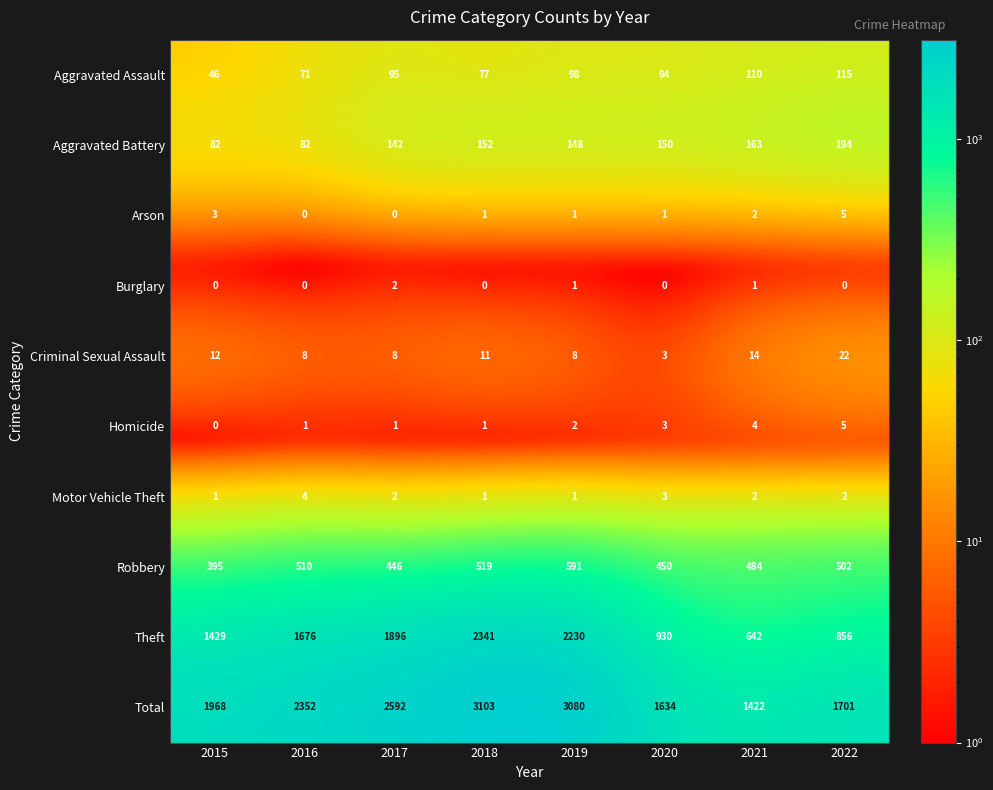

What is the difference between the maximum and second lowest values in the Aggravated Assault series?

44